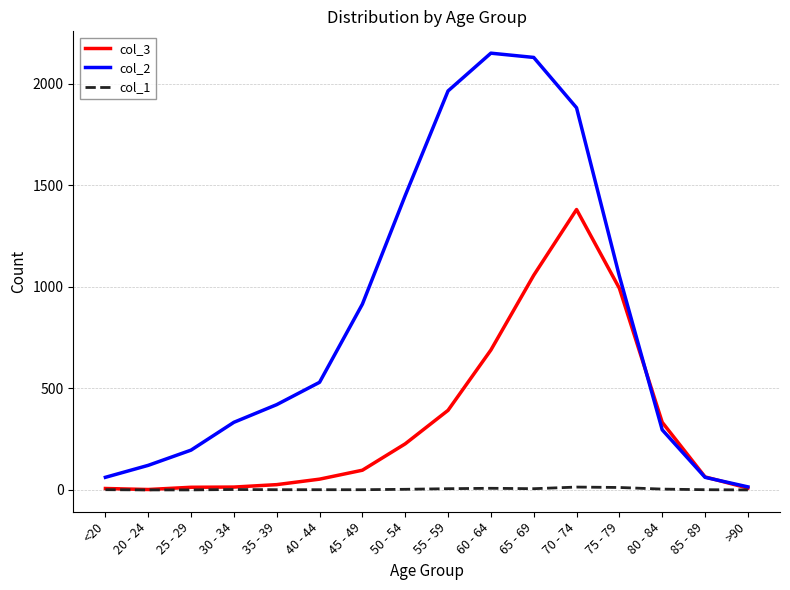

What is the spread (max minus min) of values at 80 - 84?

329